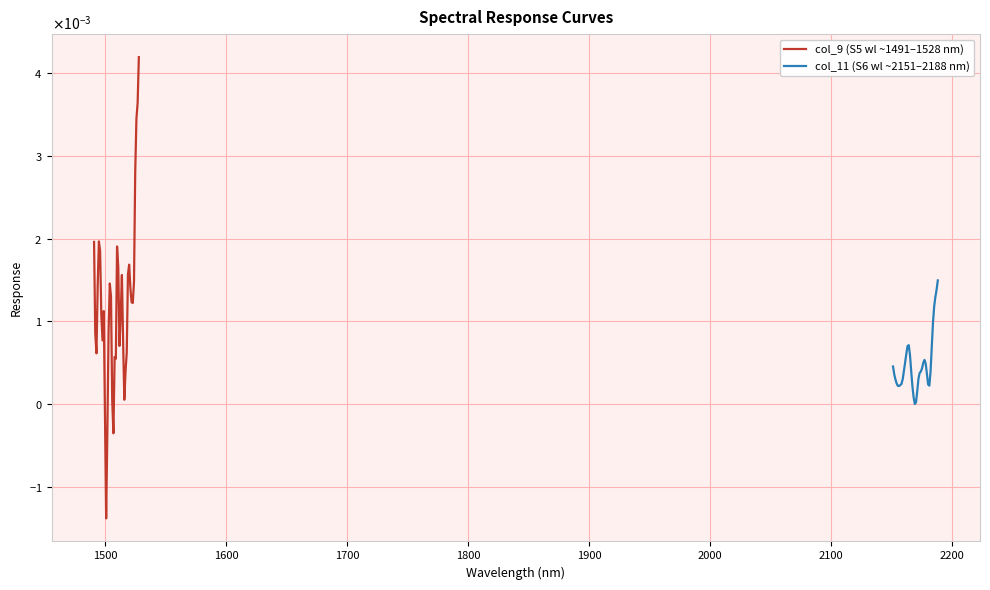

How many series are shown in this chart?

2